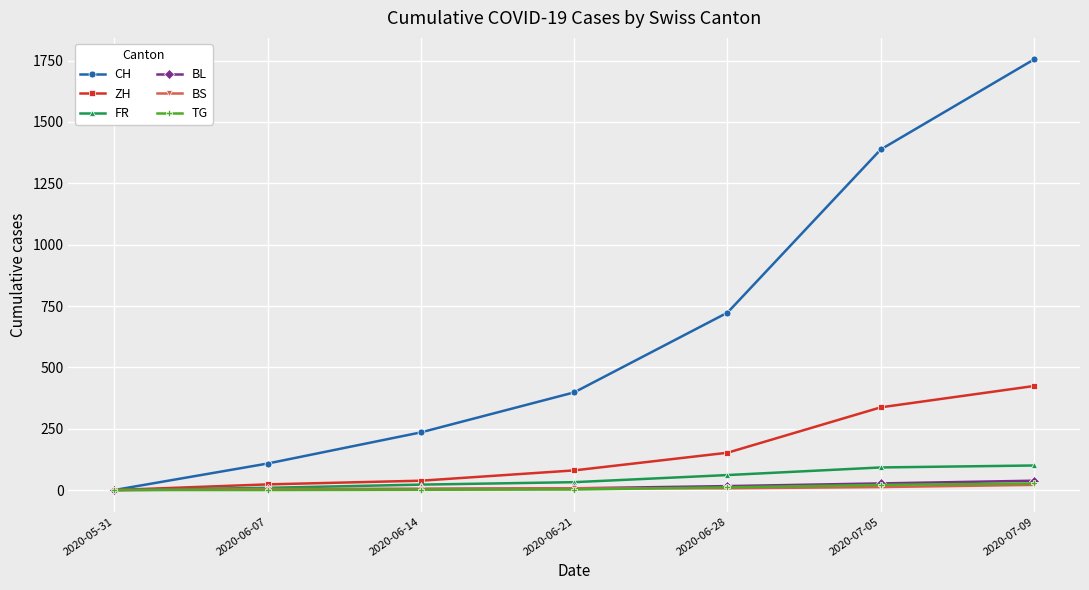

What is the greatest value displayed?

1755